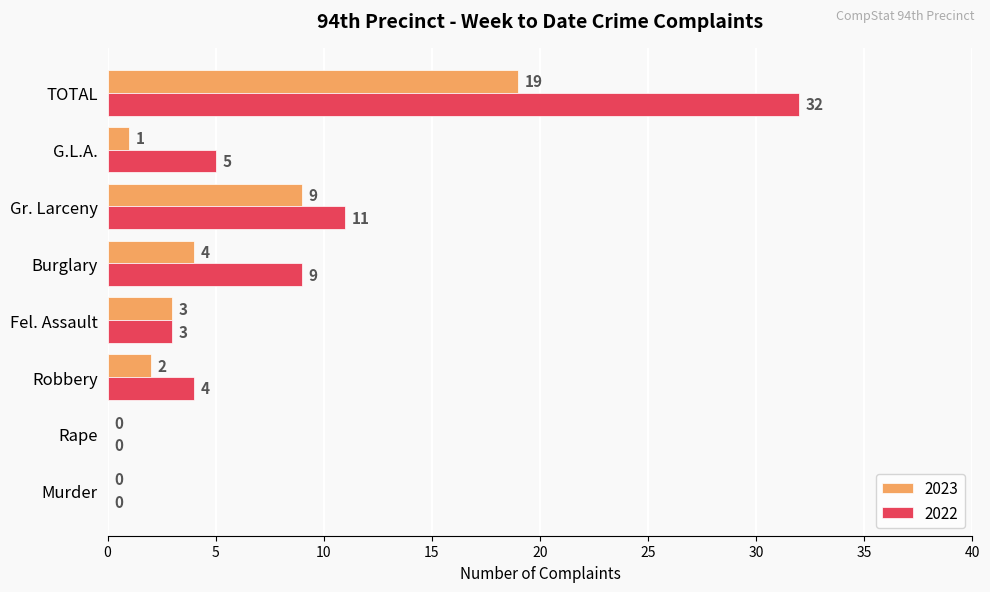

At which category is the sum across all series the highest?

TOTAL